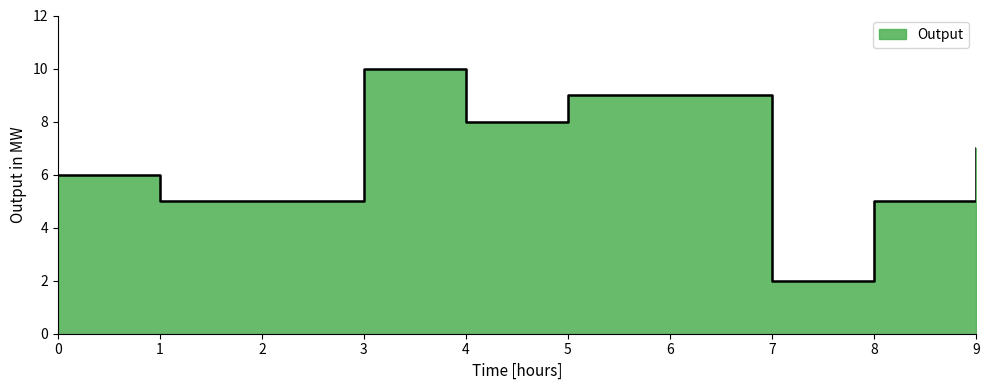

What is the difference between the maximum and second lowest values?

5